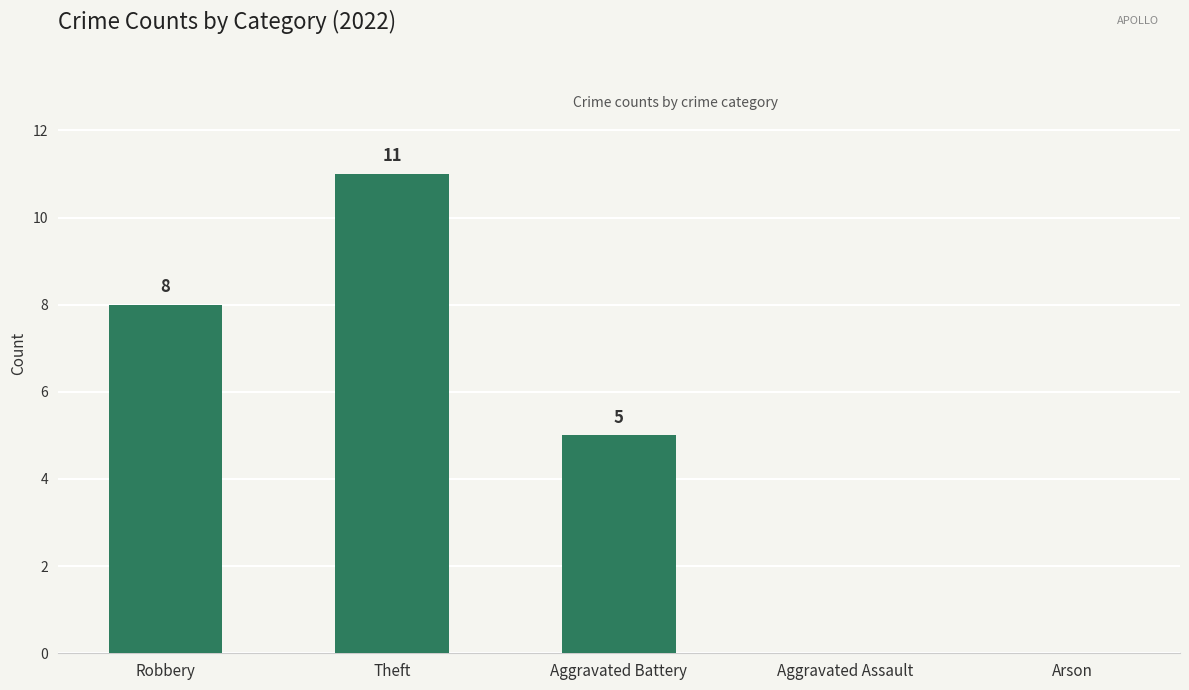

How many series are shown in this chart?

1